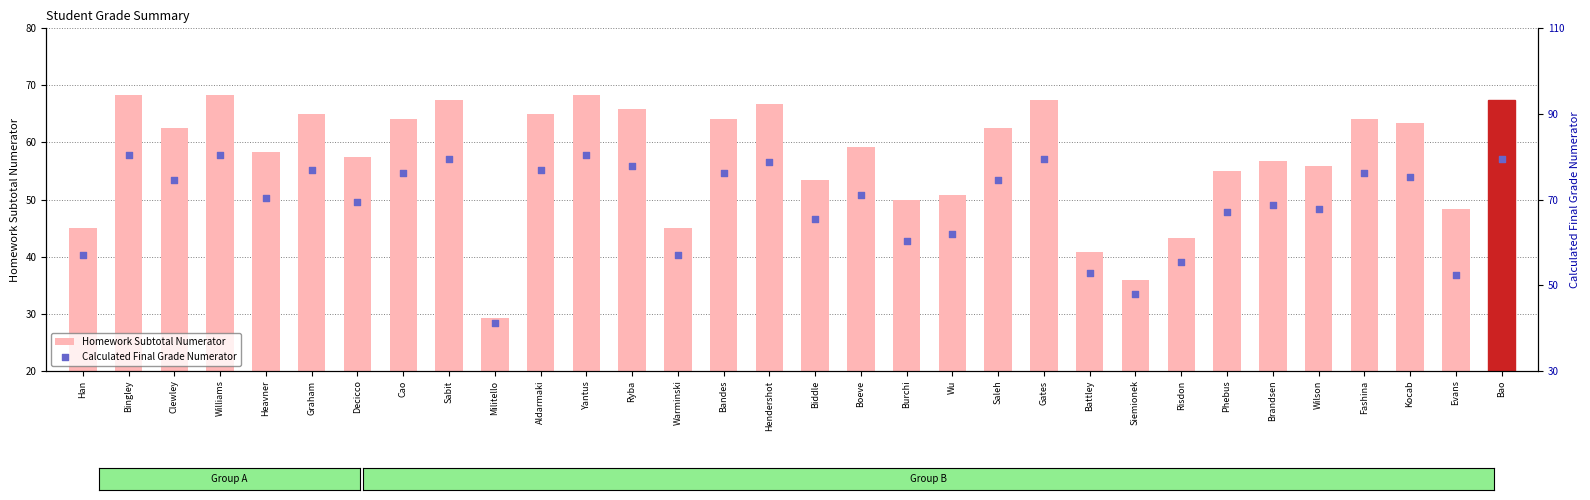

At how many categories does at least one series exceed 30?

32